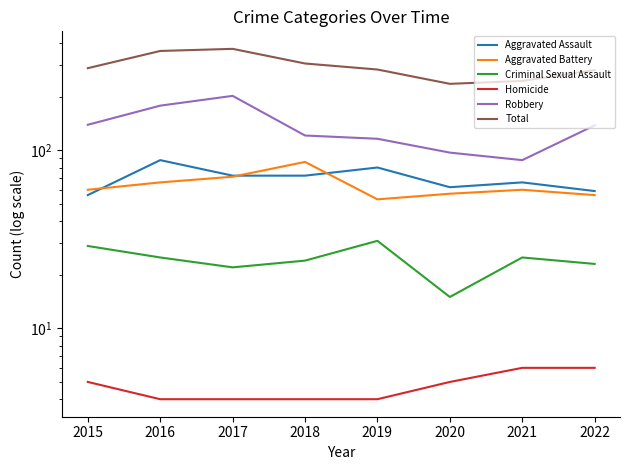

Which series has the largest total across all categories?

Total